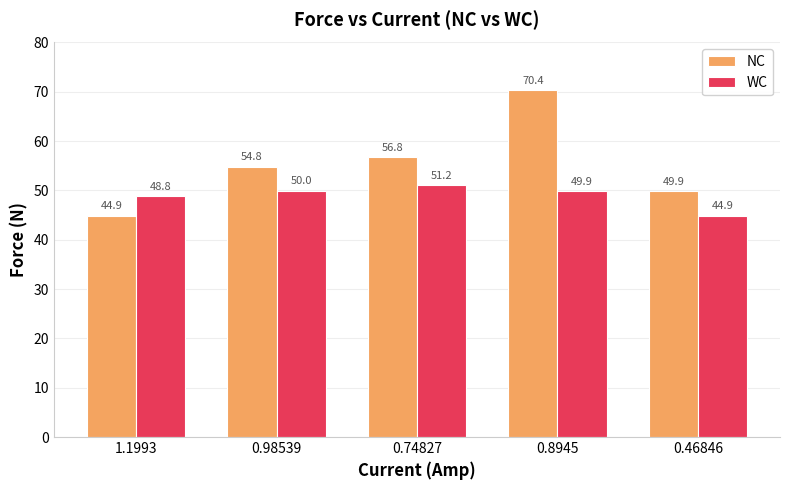

Between 1.1993 and 0.46846, which series saw the biggest shift?

NC